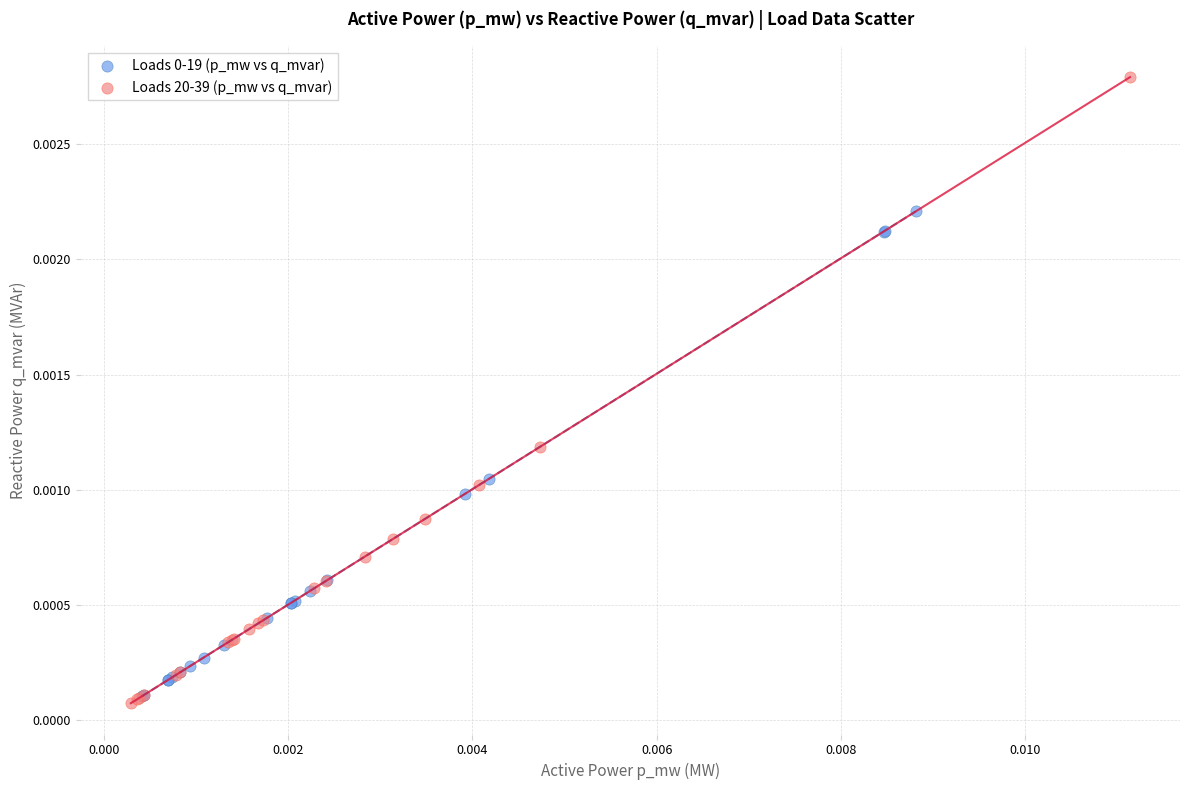

Which series contains the highest Y value?

Loads 20-39 (p_mw vs q_mvar)